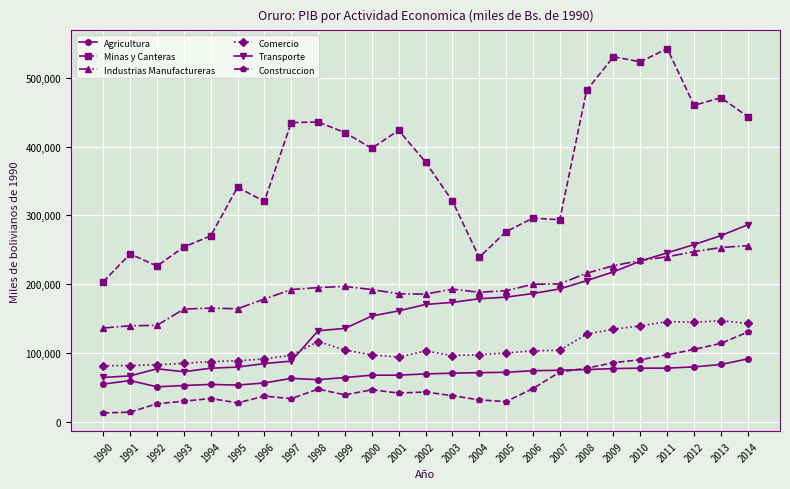

True or false: Minas y Canteras has more than 2 points higher than both neighbors.

True